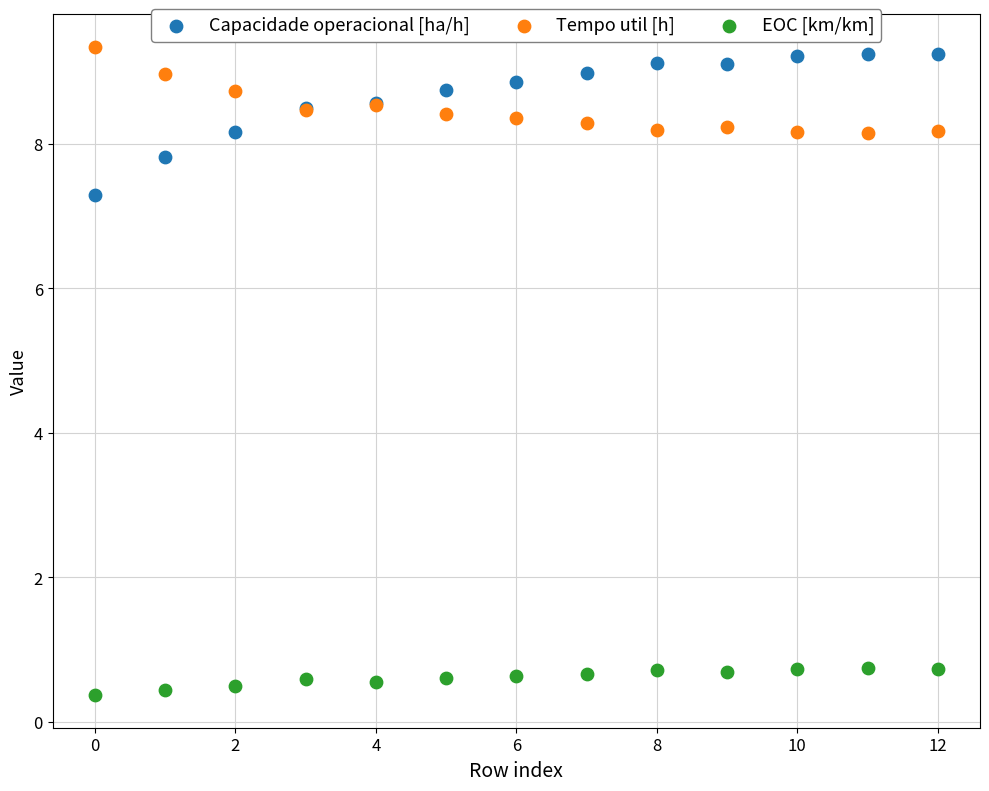

Which series has the widest spread of Y values?

Capacidade operacional [ha/h]